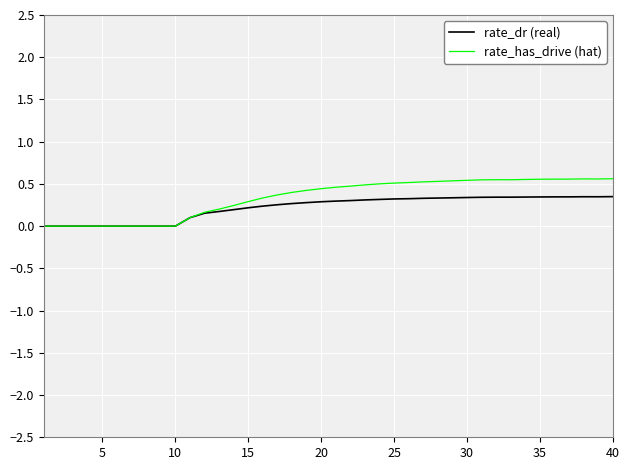

Which series has the widest spread of values?

rate_has_drive (hat)